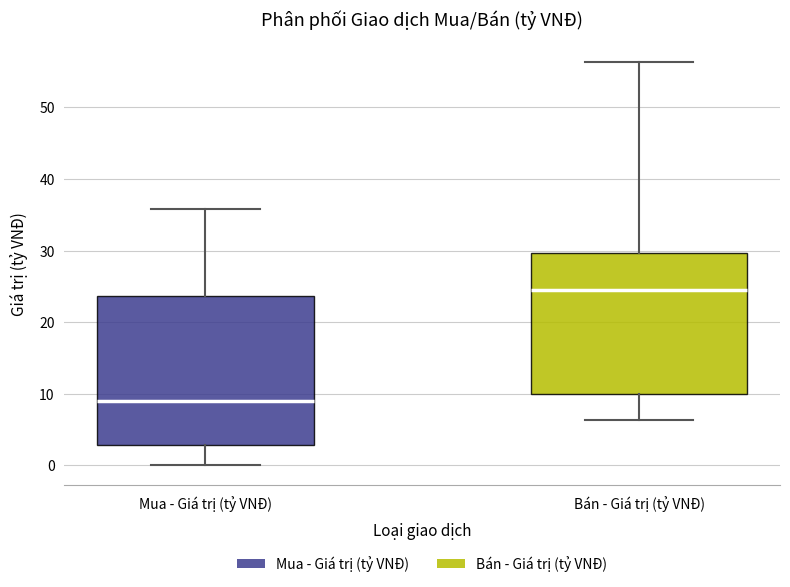

Which box has the highest median line?

Bán - Giá trị (tỷ VNĐ)